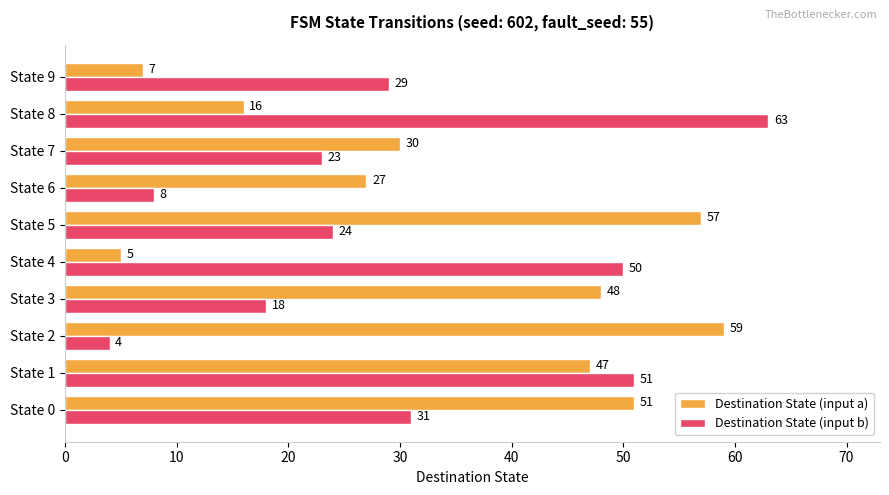

Where is Destination State (input b) nearest to the value 33?

State 0